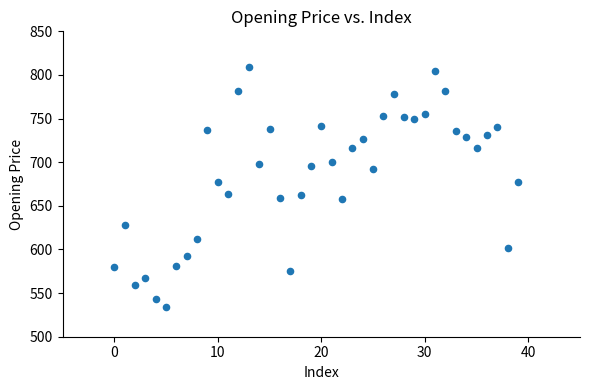

What is the range of Y values (max minus min)?

274.8